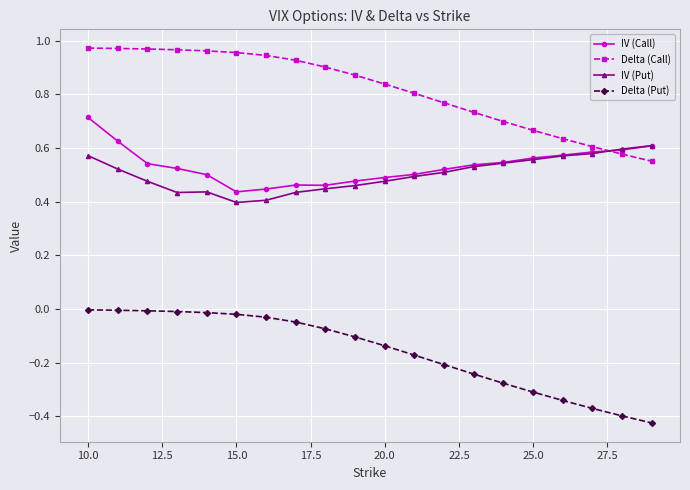

What is the sum of all IV (Call) values?

10.7